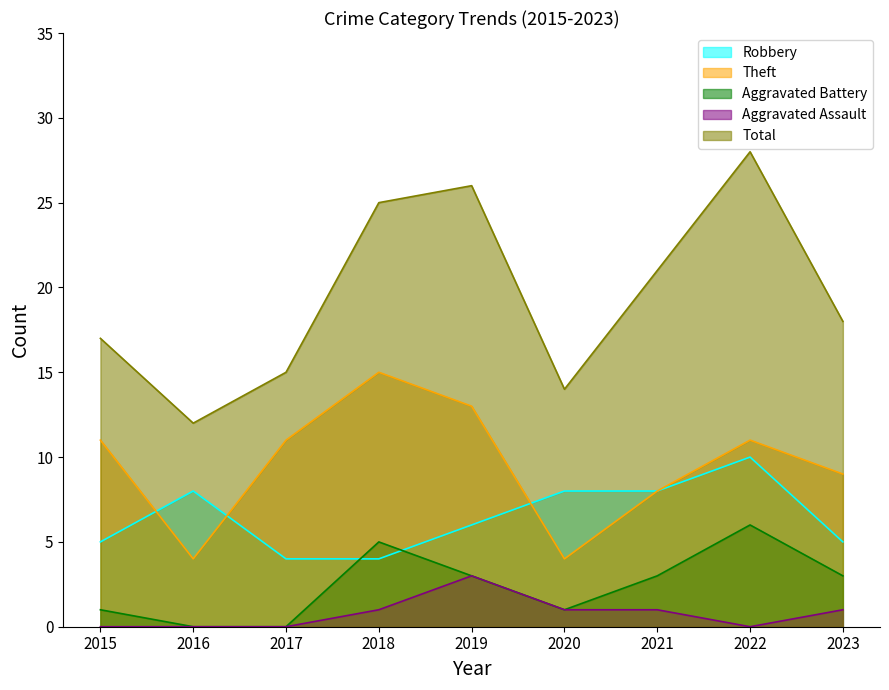

How many interior local valleys does the Theft series have?

2